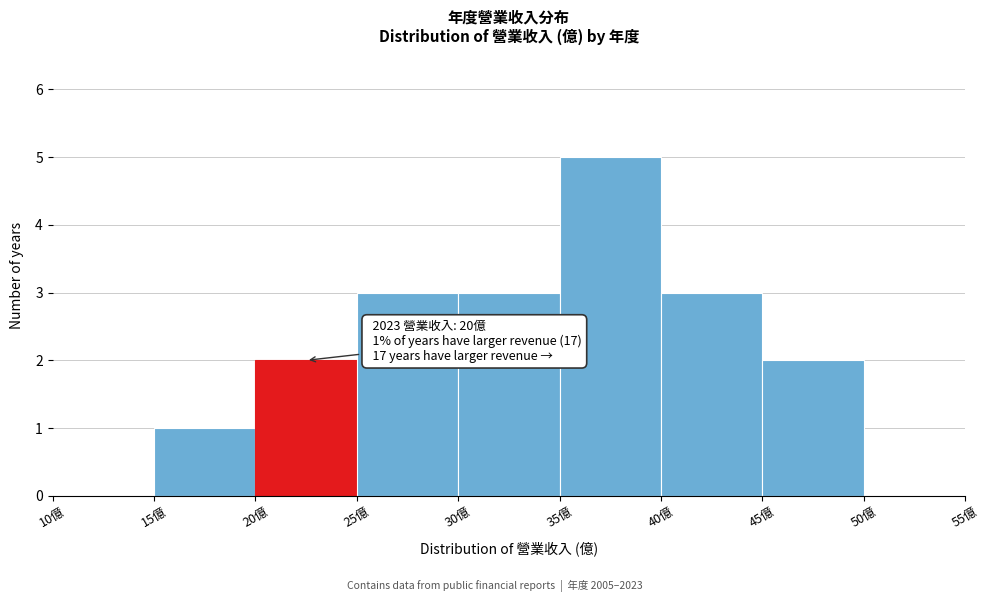

Over which range of the x-axis is the bar tallest?

35 to 40